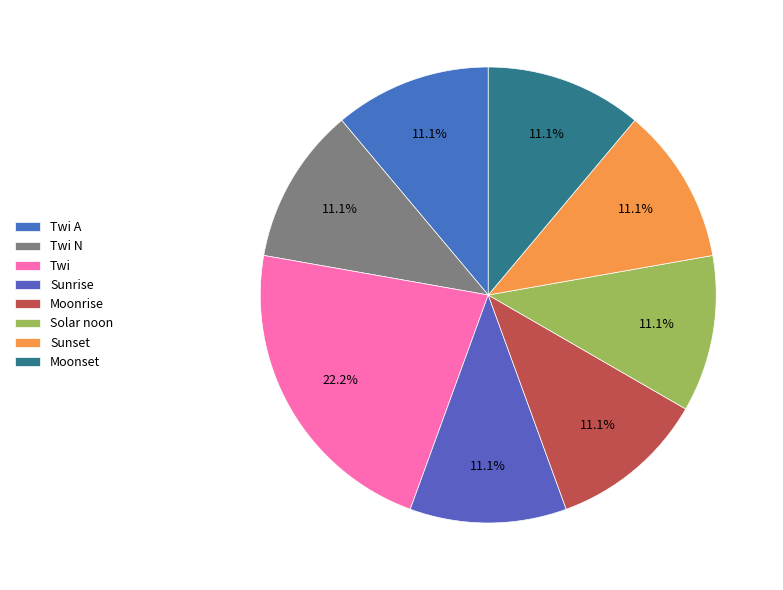

How much of the chart is everything except Twi A?

88.9%